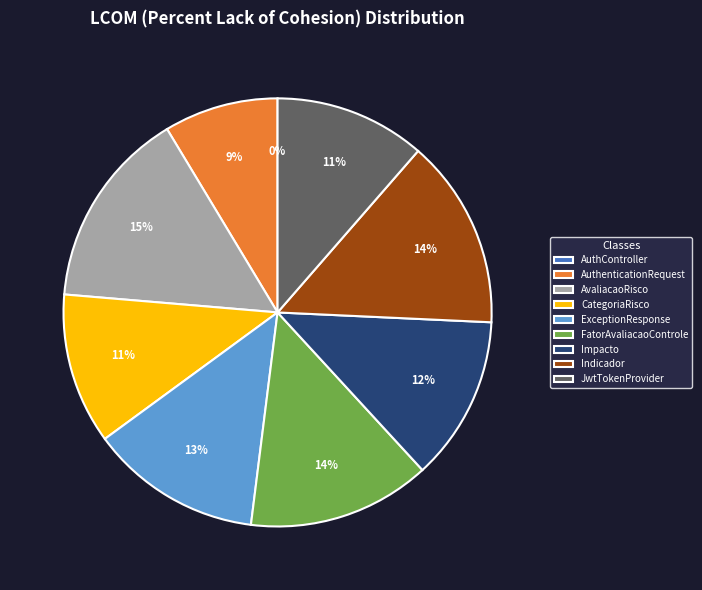

What portion of the pie excludes AvaliacaoRisco.java?

85.0%